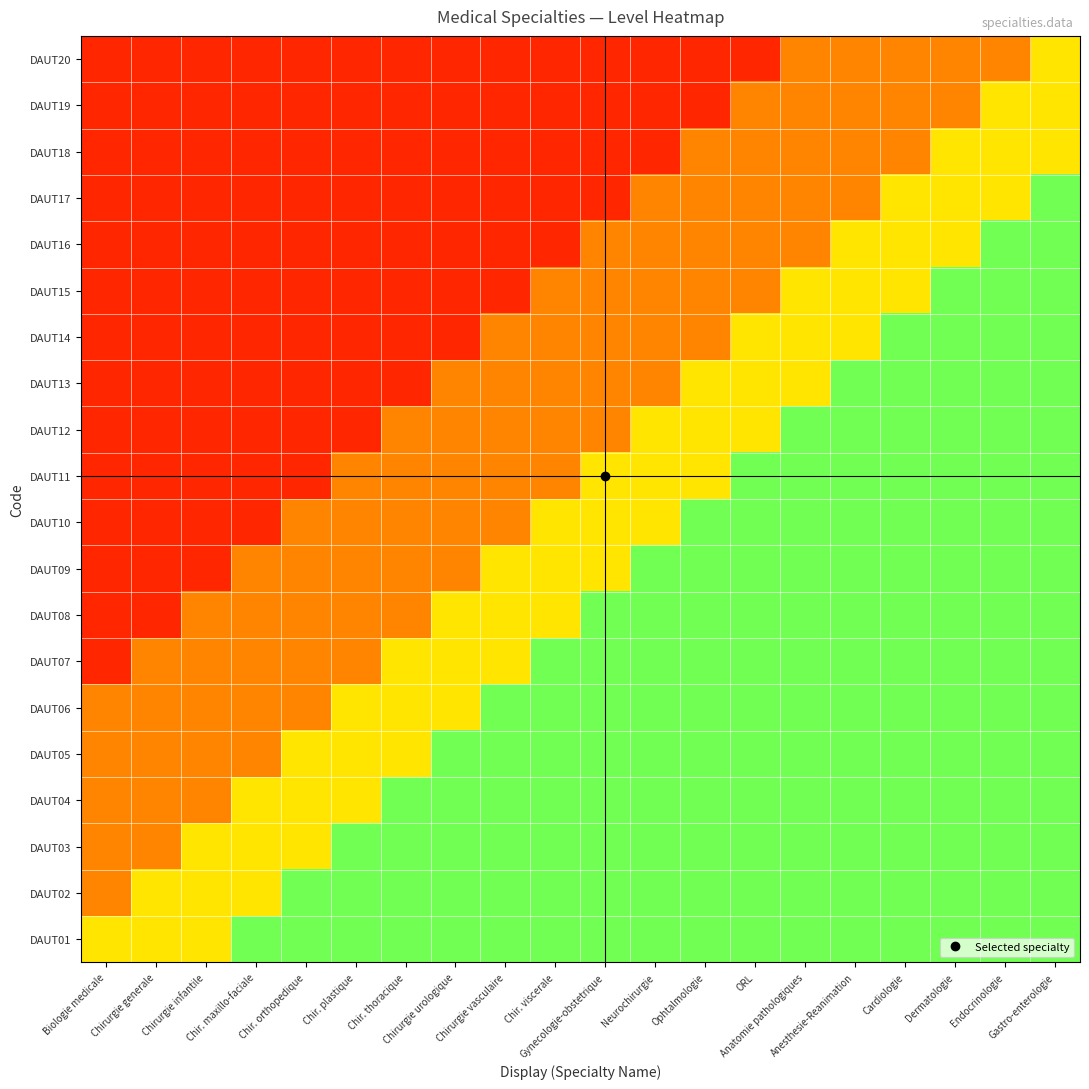

What is the total value across all series at Chirurgie infantile?

4.8